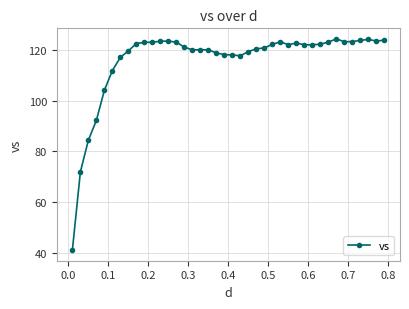

Is this an area chart (filled region under the line)?

No